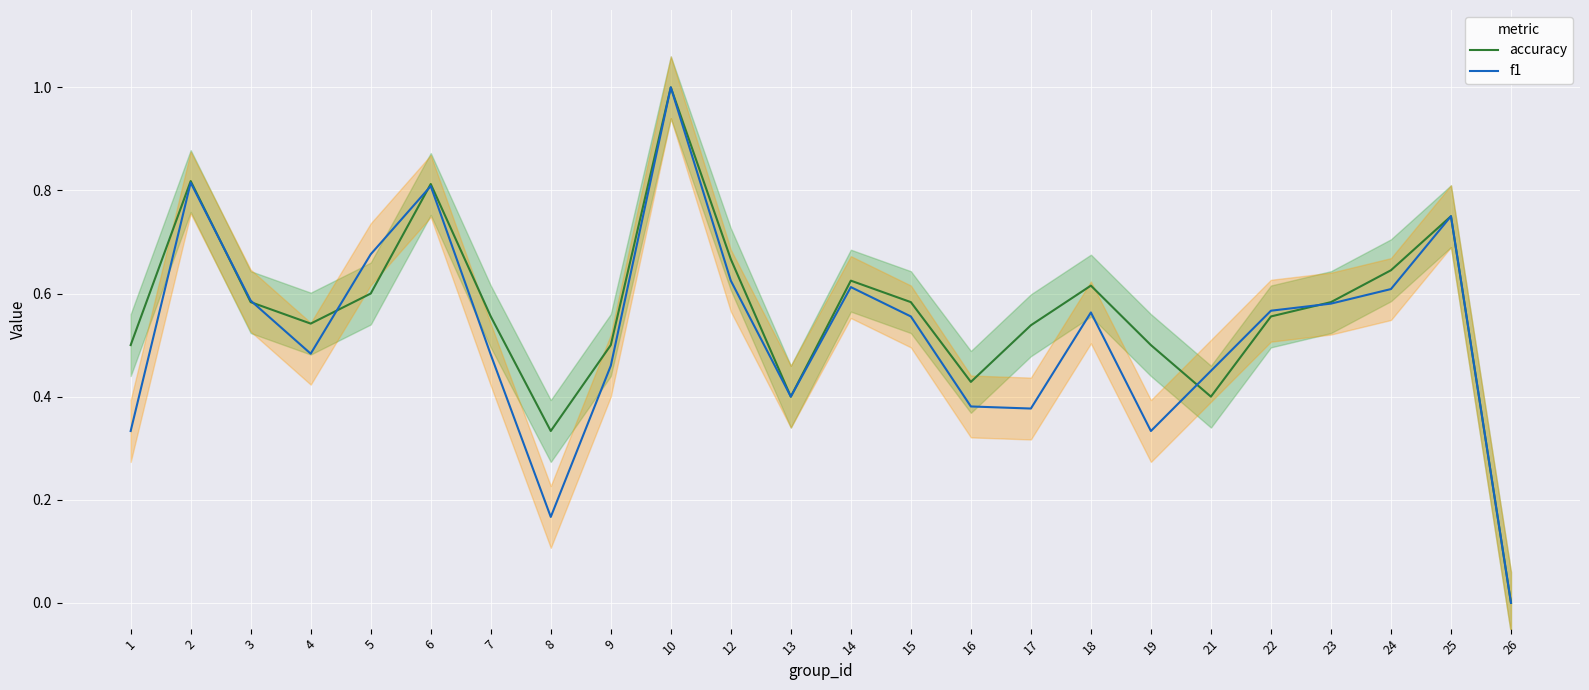

Where do accuracy and f1 first cross each other?

2 and 3